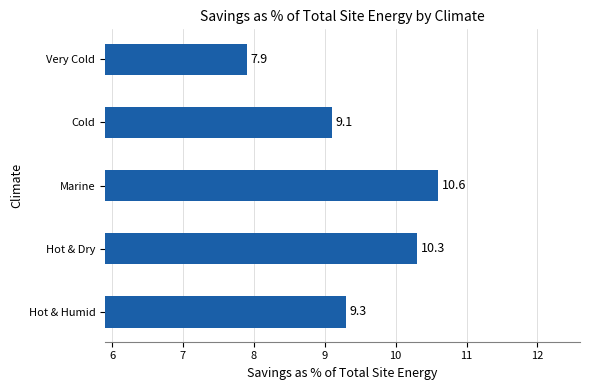

Reading top to bottom, list all the values displayed in this chart.

Very Cold=7.9	Cold=9.1	Marine=10.6	Hot & Dry=10.3	Hot & Humid=9.3